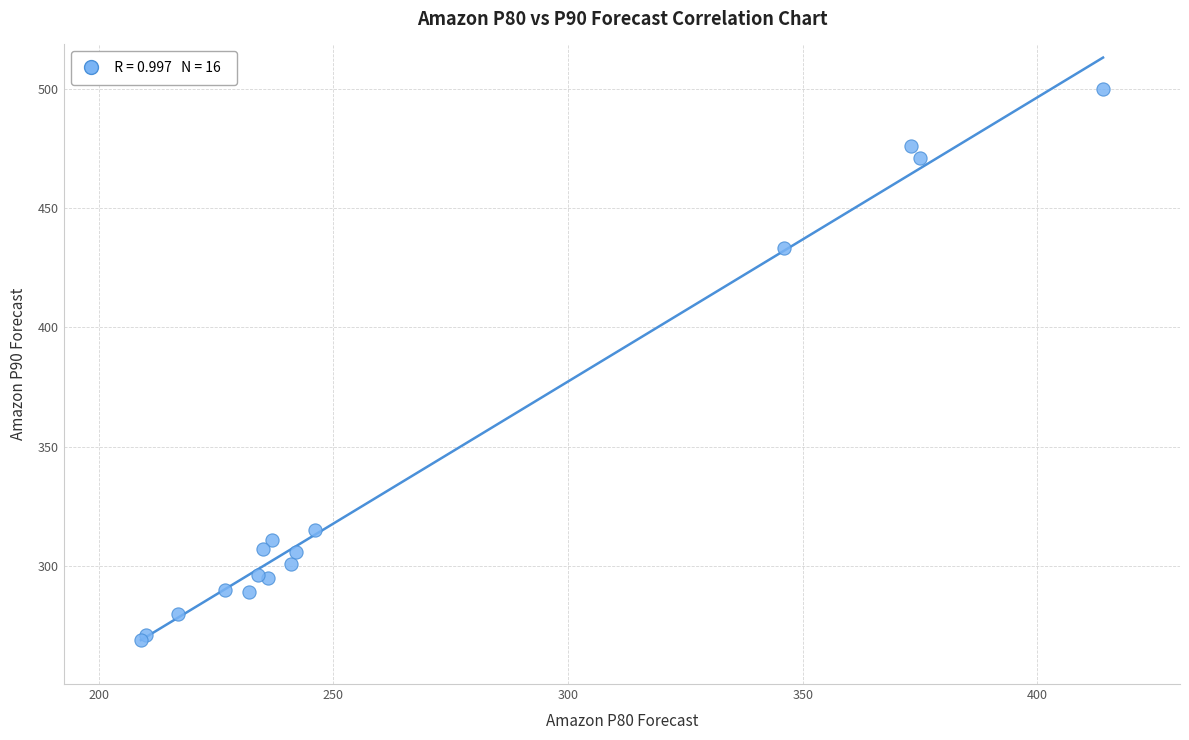

What Y value in the scatter plot is closest to 384?

433